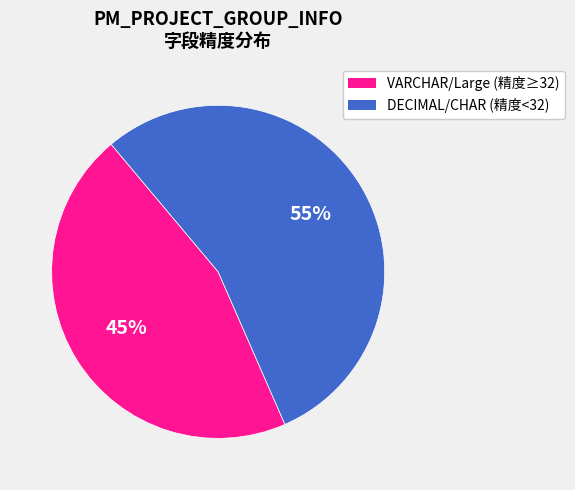

Is there a majority slice in this chart?

Yes